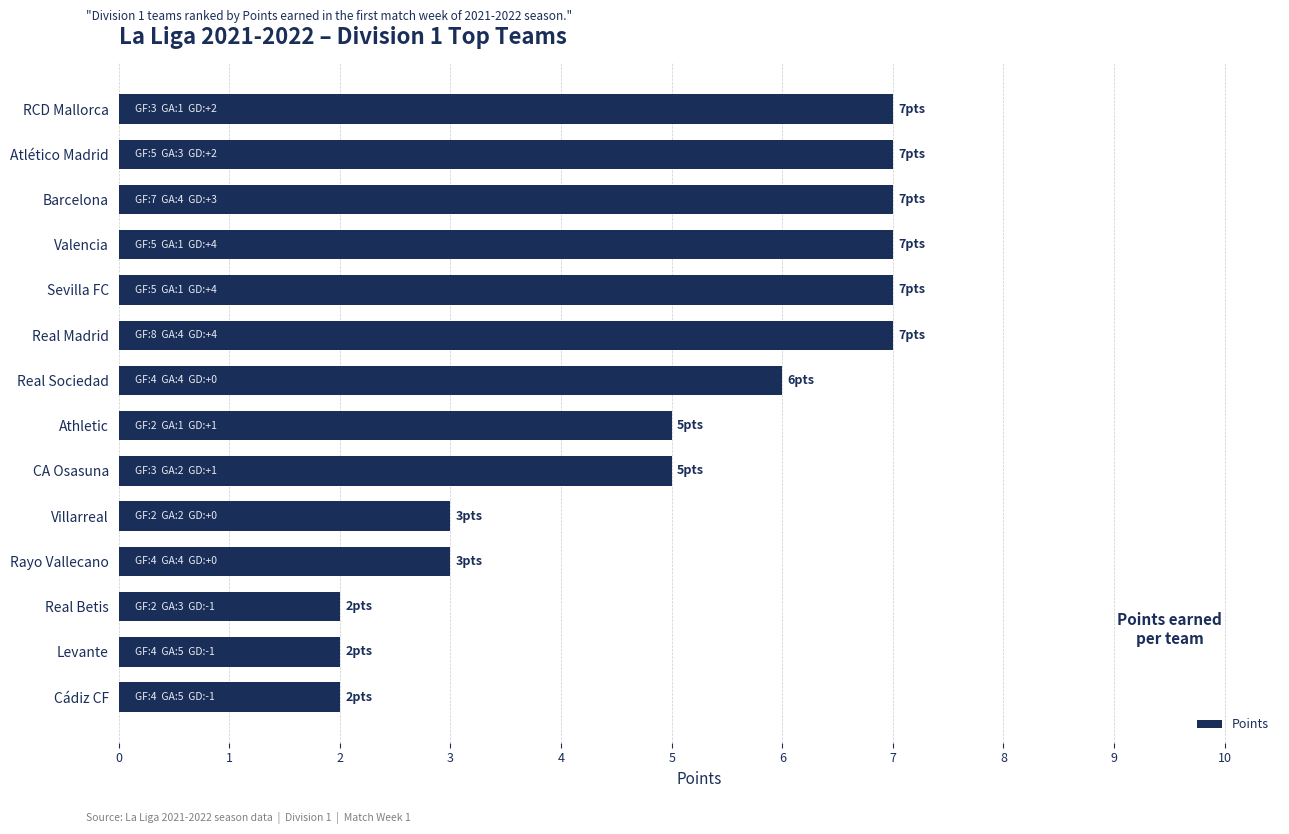

Reading bottom to top, list all the values displayed in this chart.

2	2	2	3	3	5	5	6	7	7	7	7	7	7